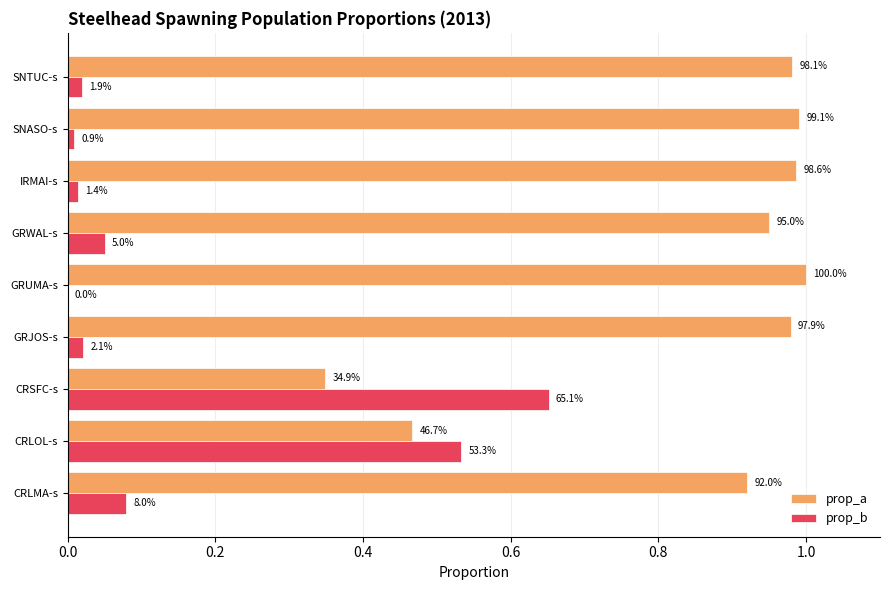

Which series has the largest total across all categories?

prop_a